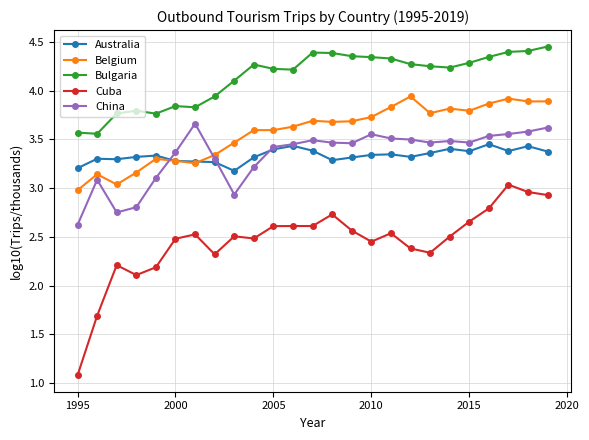

List the series in order of their peak value, highest first.

Bulgaria, Belgium, China, Australia, Cuba